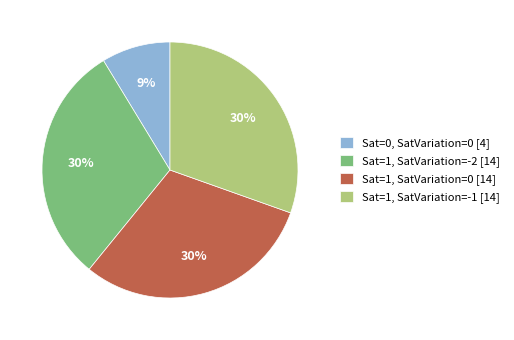

The Sat=1, SatVariation=0 [14] slice represents 30% of the pie. True or false?

True